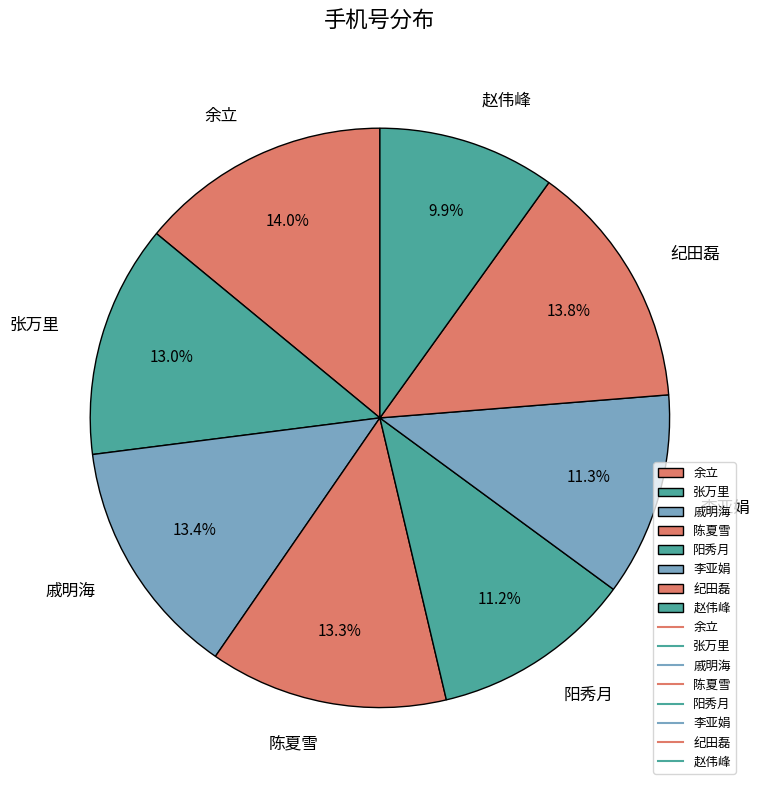

Approximately how many times larger is the value at 赵伟峰 compared to 阳秀月?

0.9